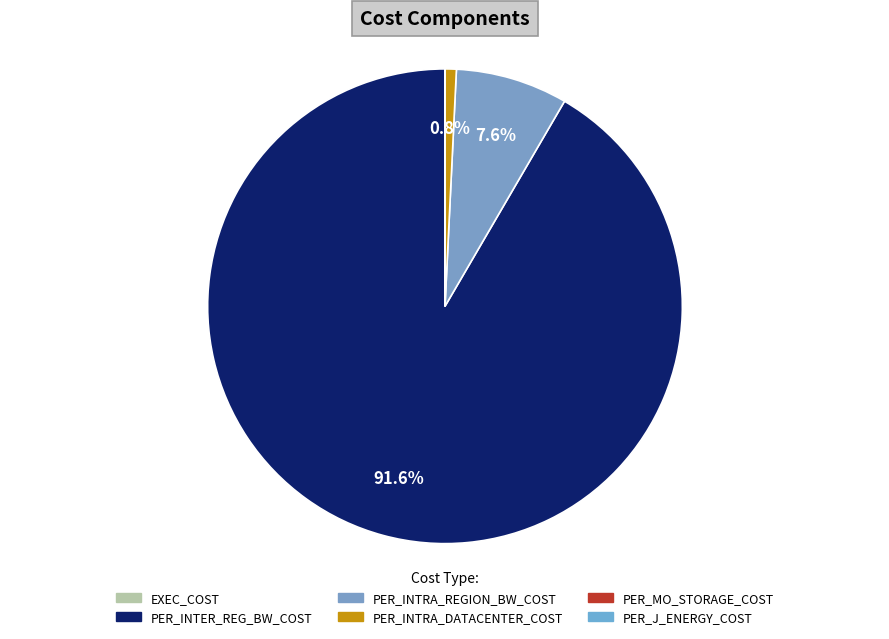

To the nearest percent, what is the difference between the PER_INTRA_REGION_BW_COST and PER_INTER_REG_BW_COST slice percentages?

84%